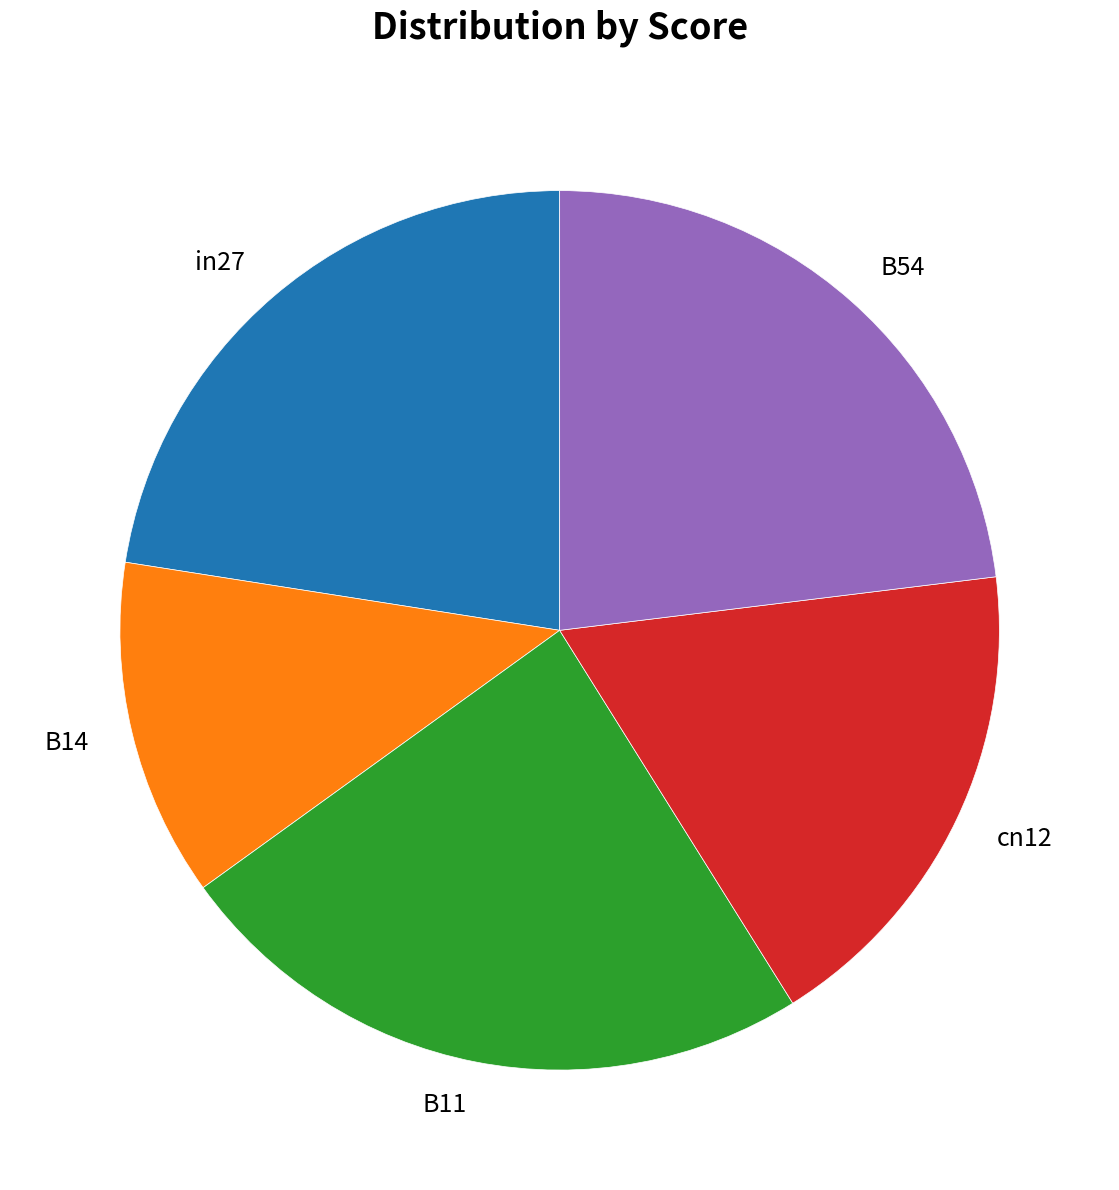

Does B14 represent more than half of the total?

No